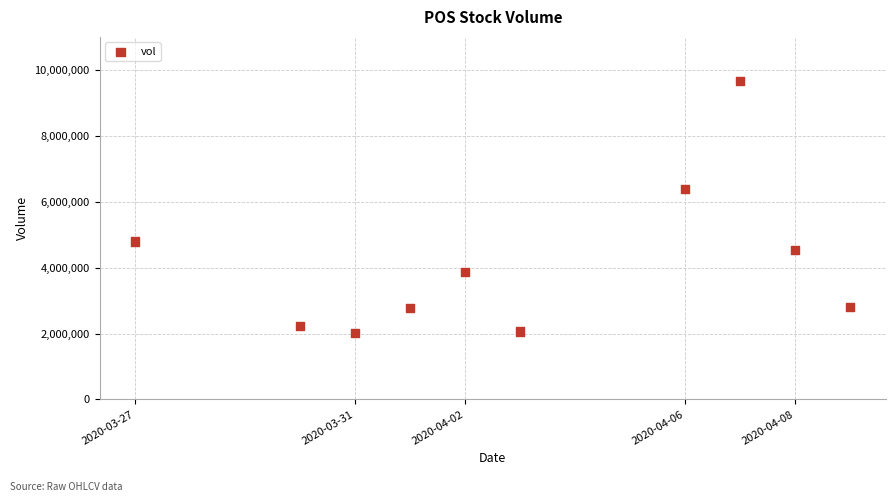

What Y value in the scatter plot is closest to 5843000?

6383000